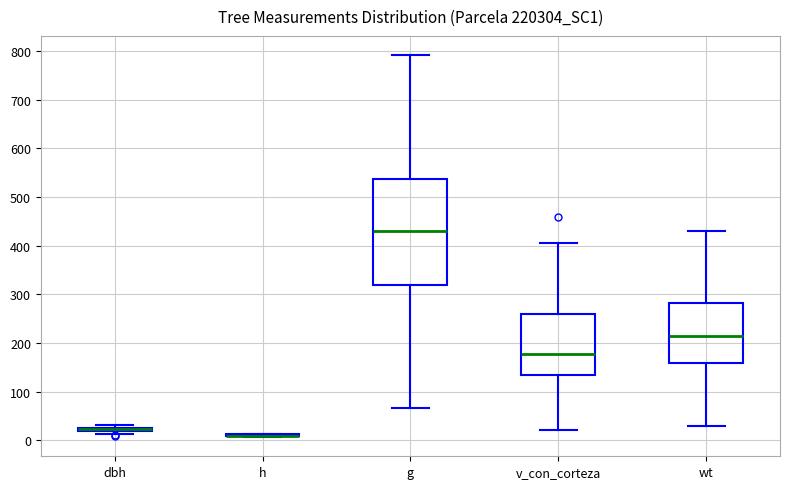

Where is the lower edge of the box for dbh on the y-axis? The values are not printed on the chart, so give them approximately, as read against the axis.

20